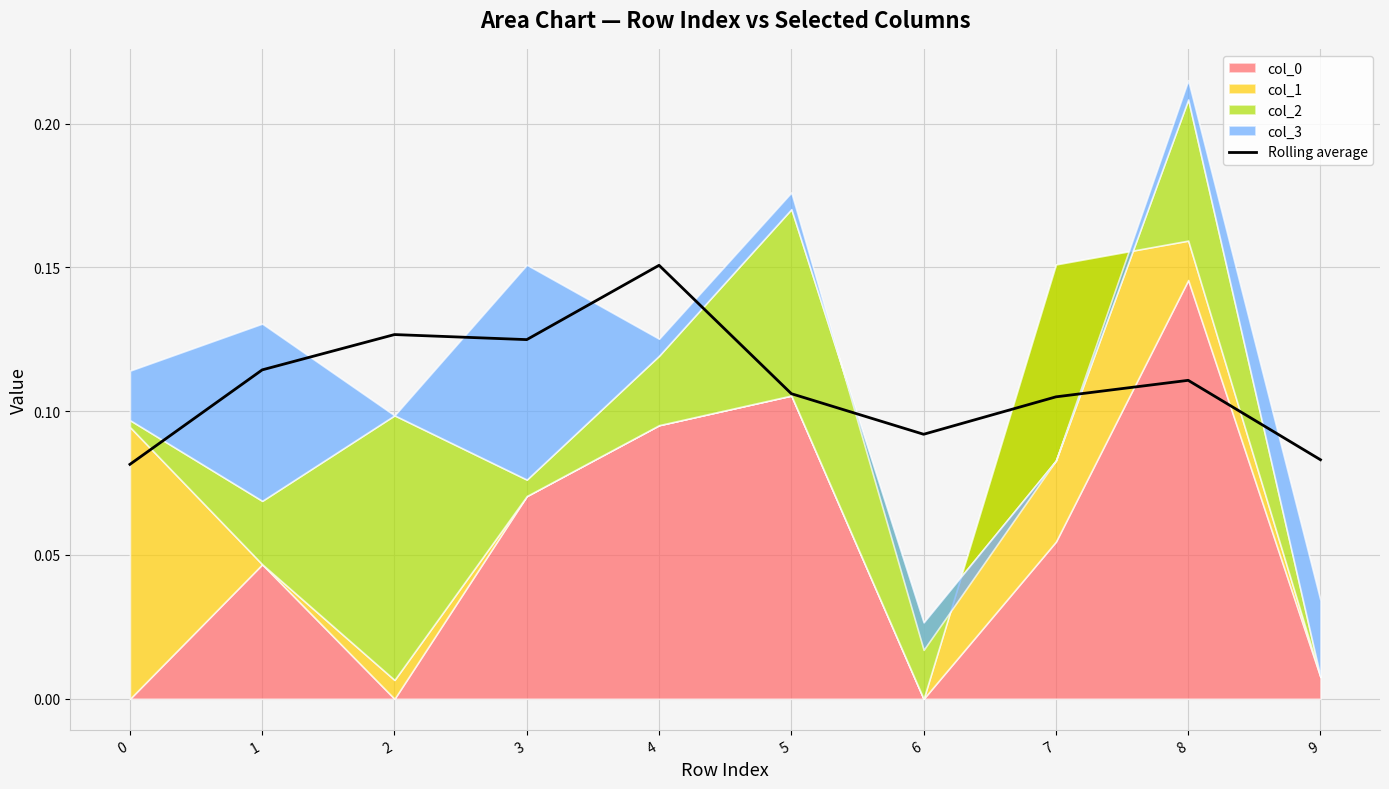

Which has a higher value, 8 or 3?

3